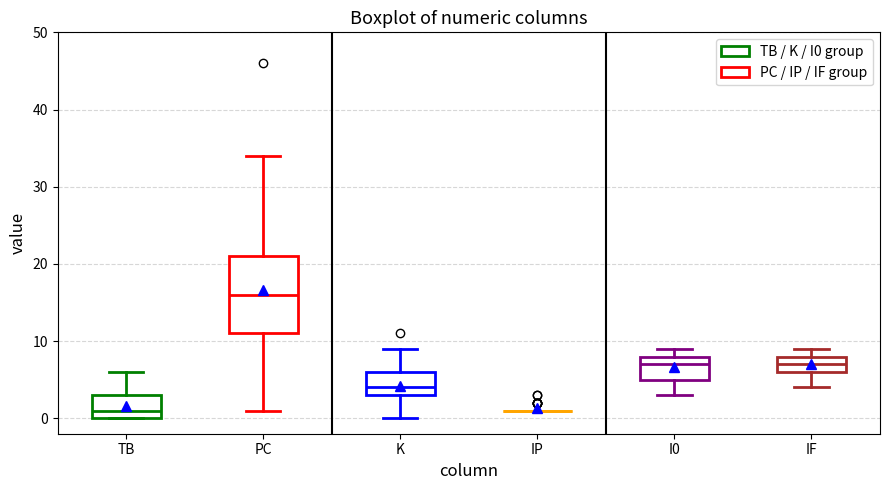

Comparing the boxes themselves (not the whiskers), which one is the tallest?

PC